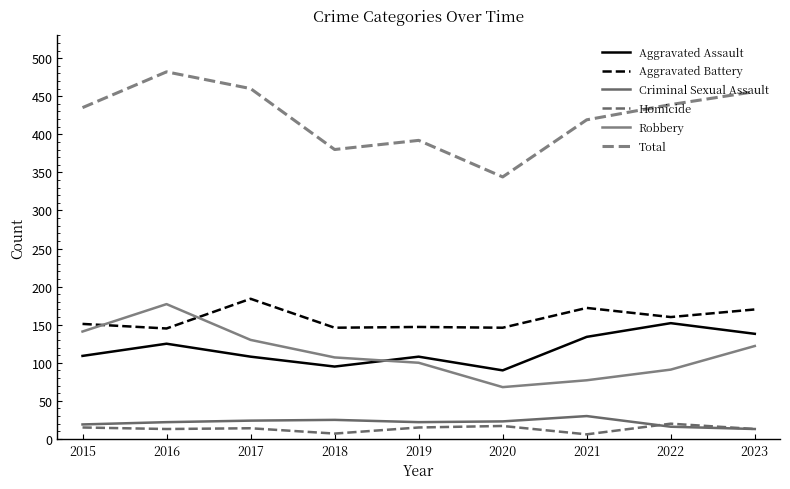

Reading left to right, list all the values displayed in this chart.

Aggravated Assault: 109	125	108	95	108	90	134	152	138
Aggravated Battery: 151	145	184	146	147	146	172	160	170
Criminal Sexual Assault: 19	22	24	25	22	23	30	16	13
Homicide: 15	13	14	7	15	17	6	20	13
Robbery: 141	177	130	107	100	68	77	91	122
Total: 435	482	460	380	392	344	419	439	456